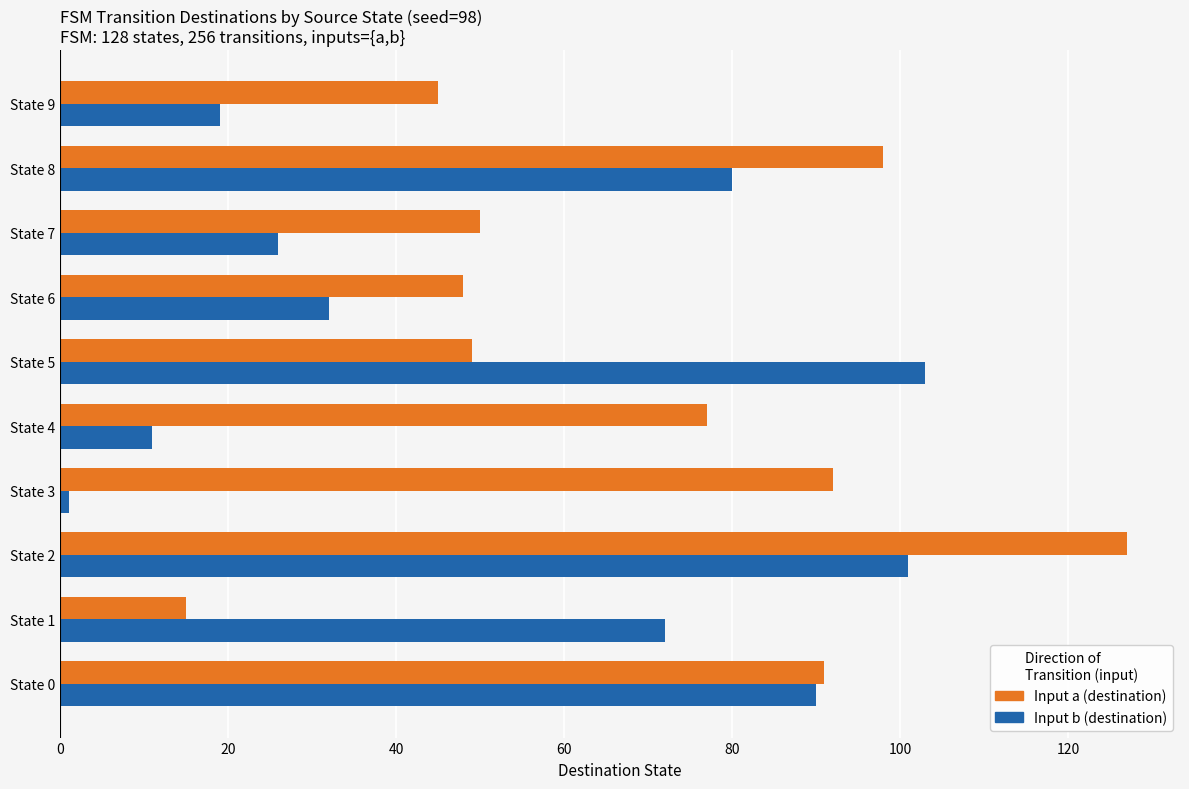

List the series in order of their peak value, lowest first.

Input b (destination), Input a (destination)